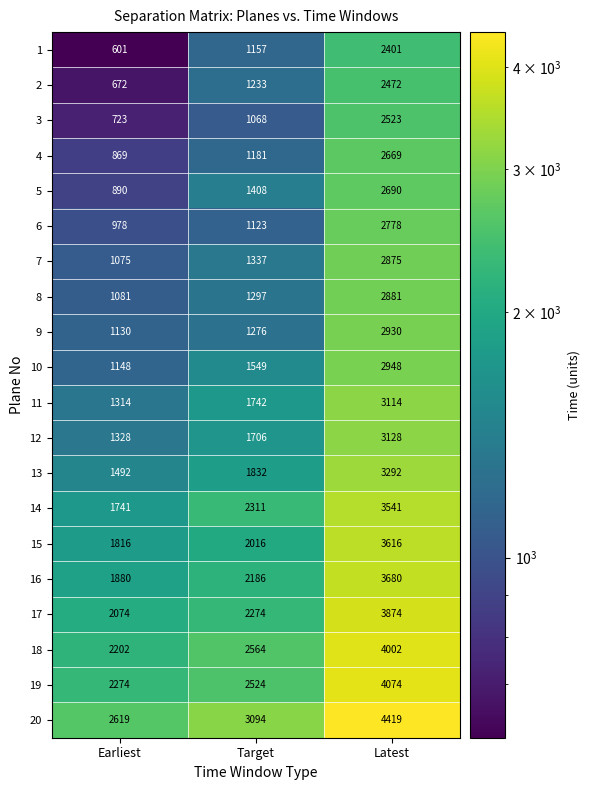

Is the value of 14 at Target greater than the value of 11 at Earliest?

Yes